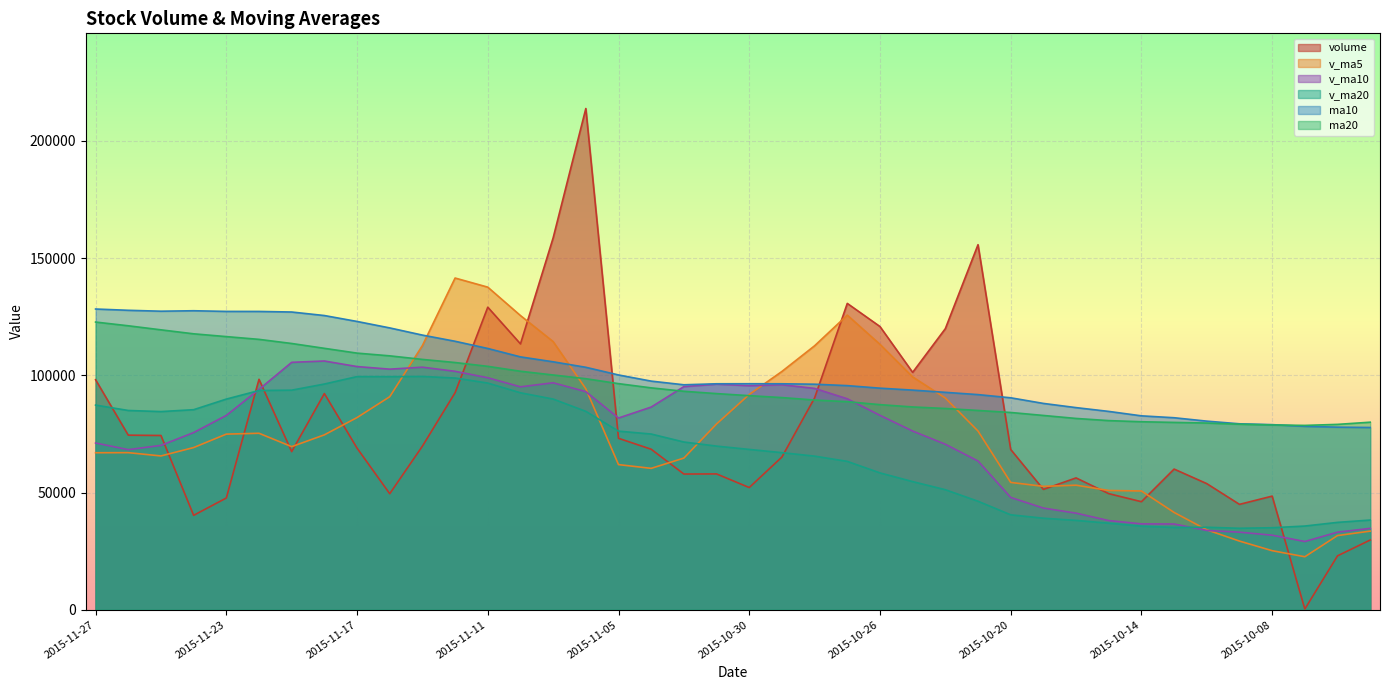

What is the value of the v_ma5 point at the 23rd from the left?

112574.2